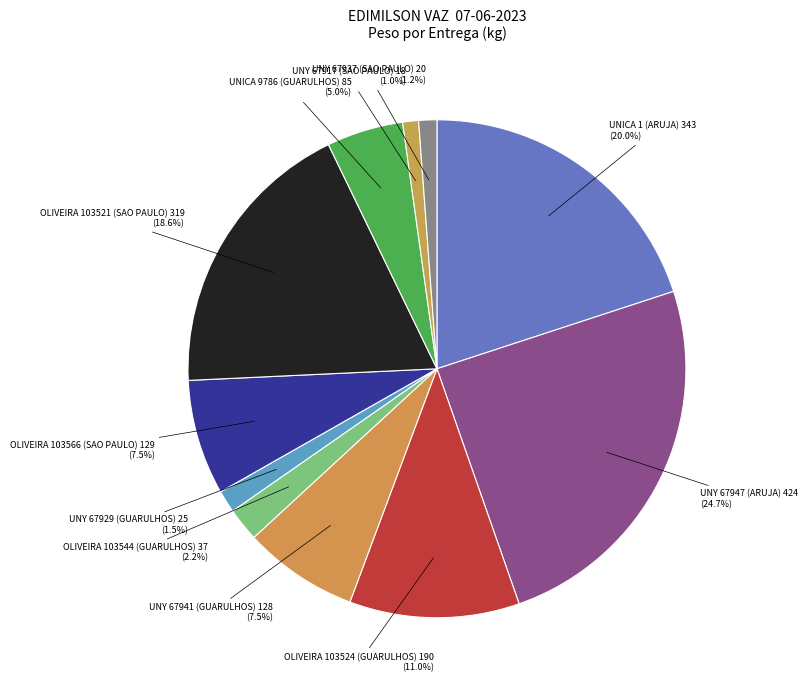

Which slice is the largest?

UNY 67947 (ARUJA)